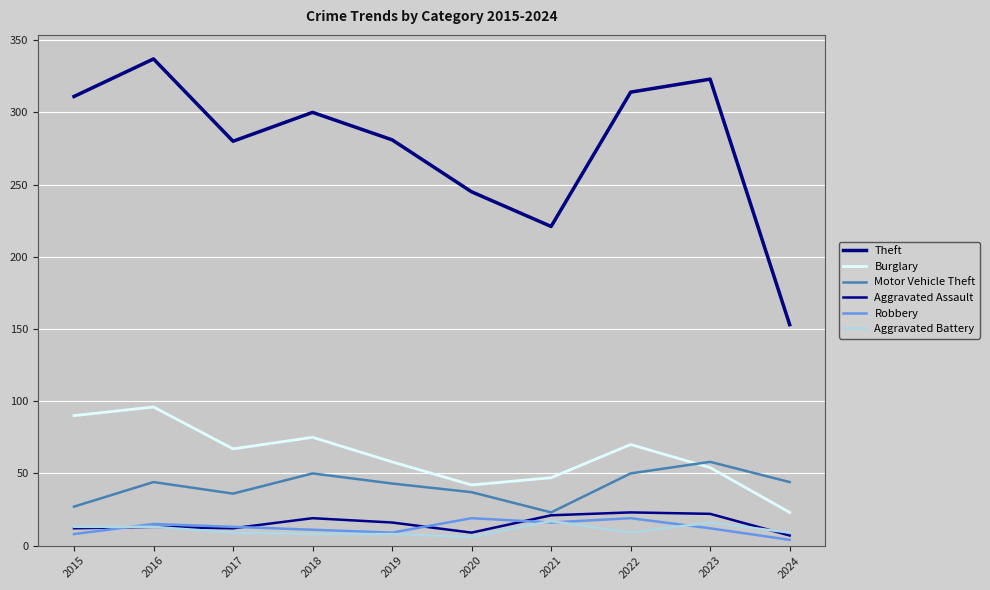

True or false: Burglary has a value of 42 at 2020.

True